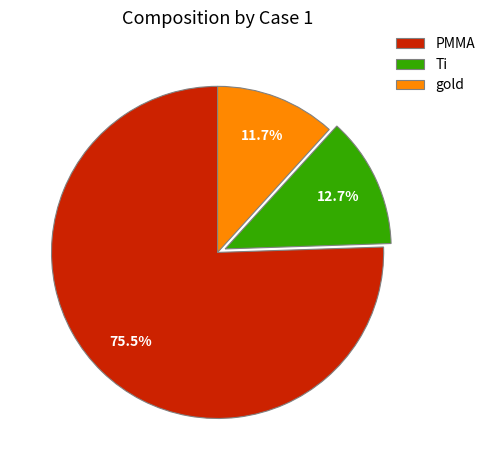

To the nearest percent, what is the combined percentage of gold and Ti?

24%